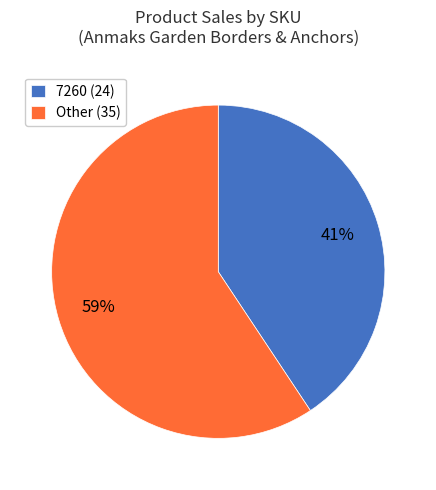

Combined, do 7260 (24) and Other (35) account for over 50%?

Yes